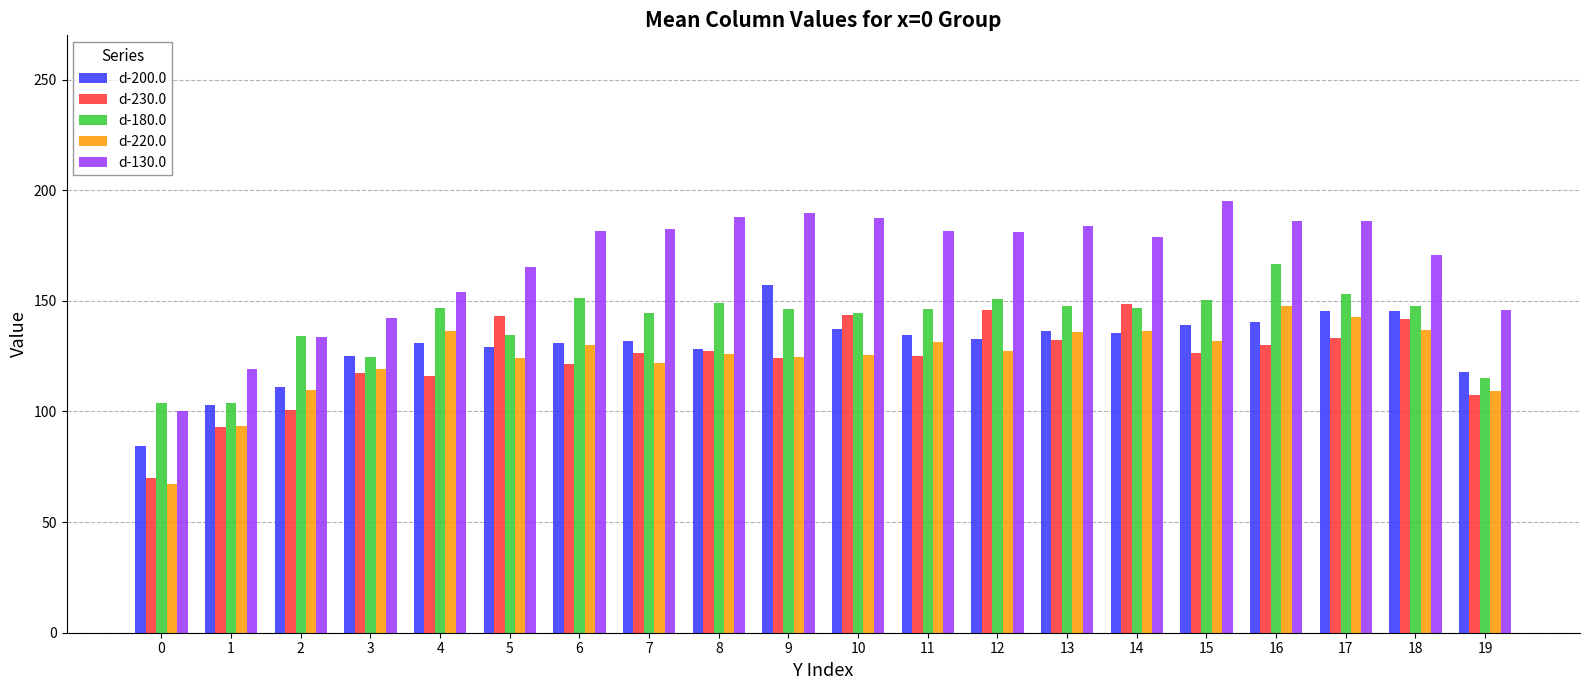

How many bars are there in total?

100